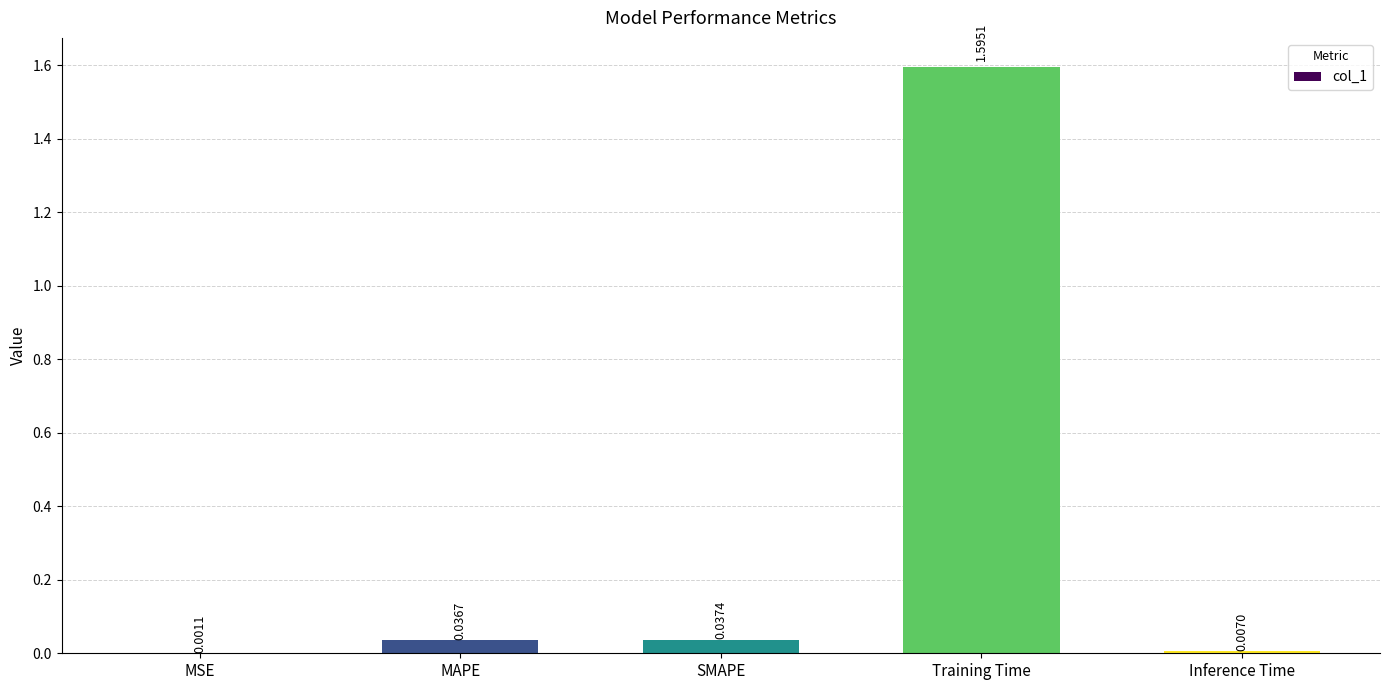

Count the number of data series in this chart.

1